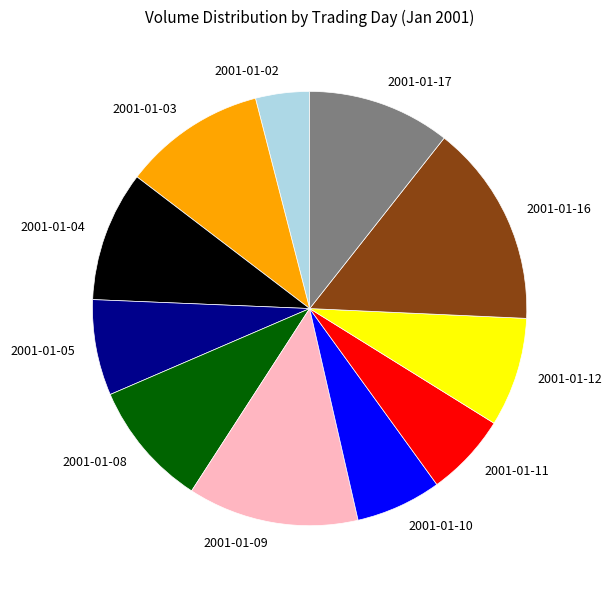

What is the largest slice in the pie chart?

2001-01-16